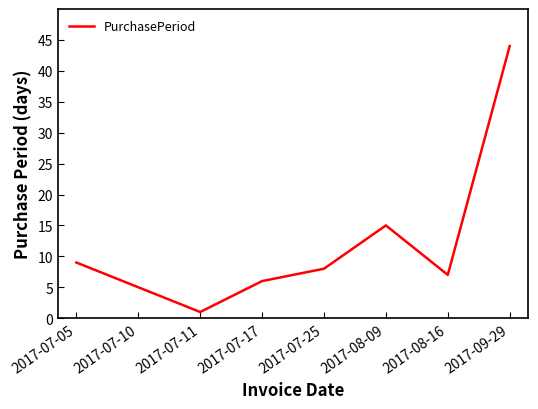

Does the chart have visible grid lines?

No